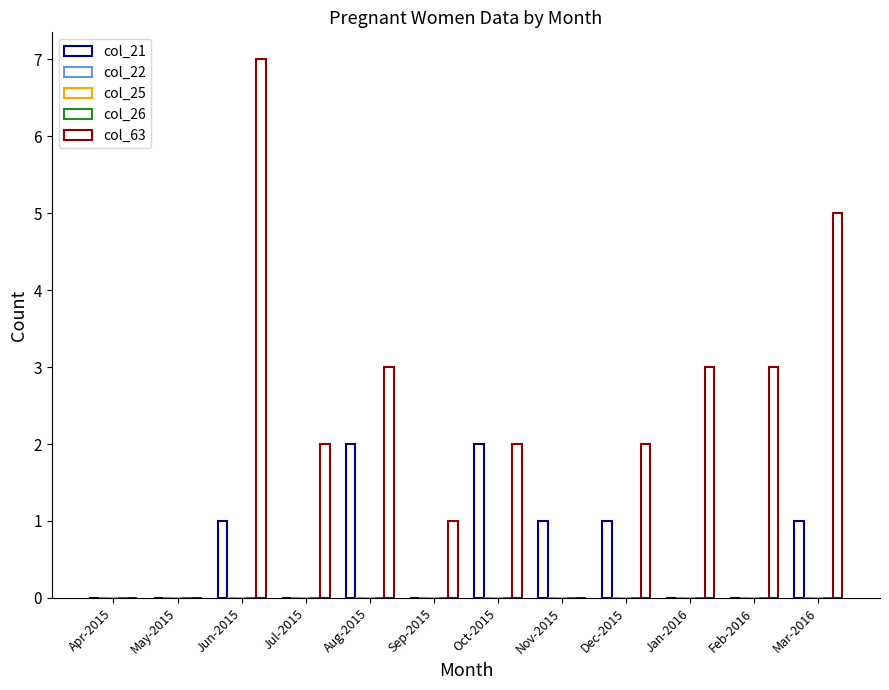

Which has a higher value, May-2015 or Oct-2015?

Oct-2015